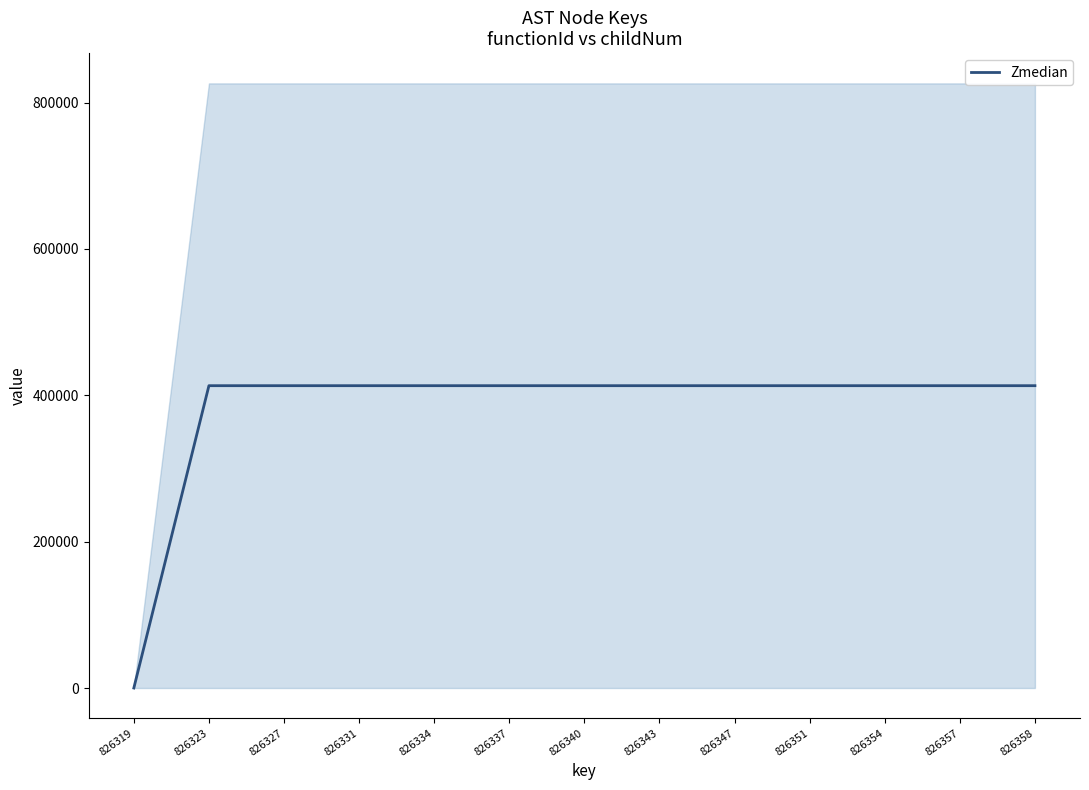

True or false: the data has more than 1 interior local peaks.

False